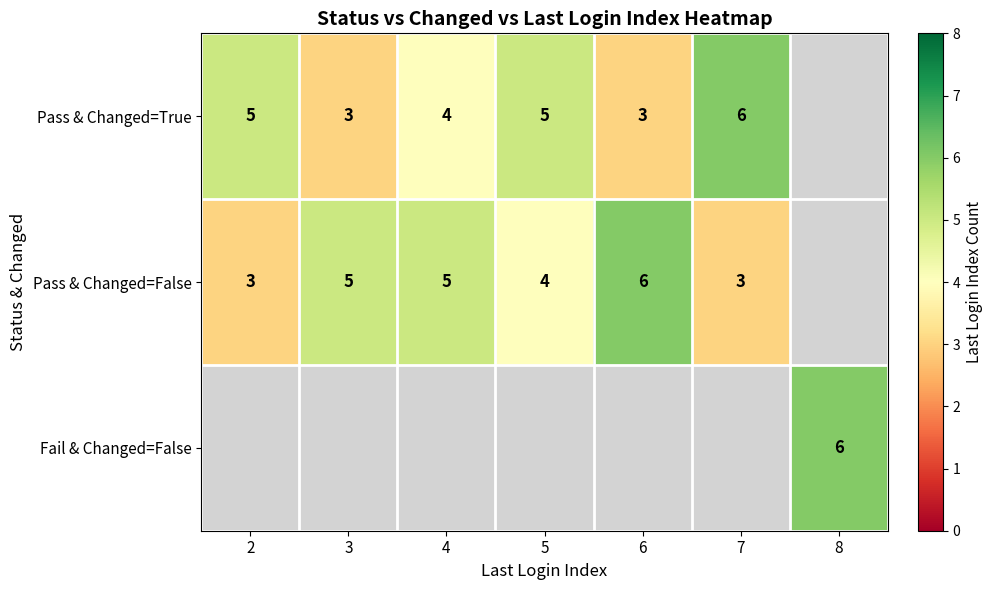

What is the sum of the Pass & Changed=True values at 6 and 5?

8